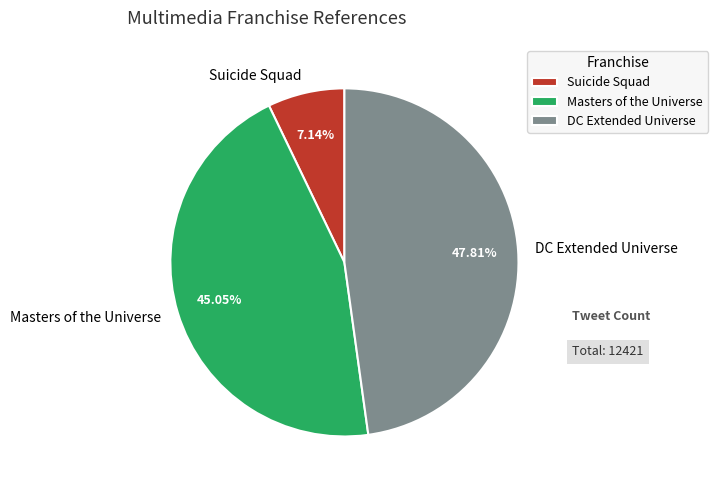

Which slice is the largest?

DC Extended Universe